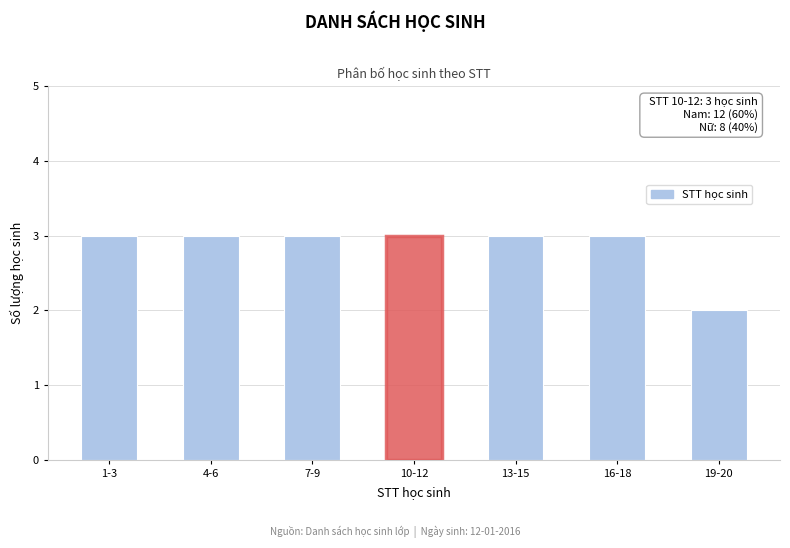

Reading left to right, transcribe all the data shown in this chart.

1-3=3	4-6=3	7-9=3	10-12=3	13-15=3	16-18=3	19-20=2